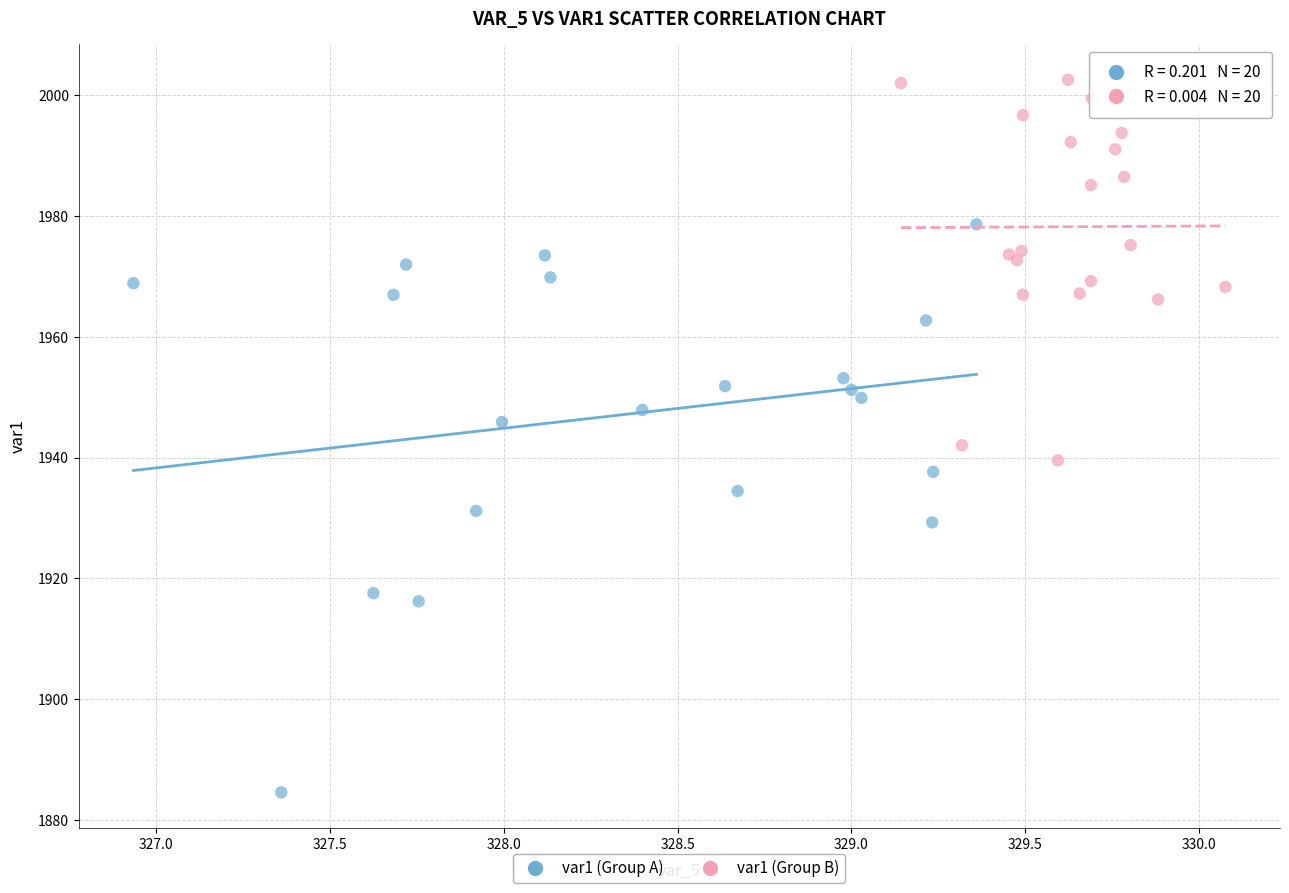

Which series has the widest spread of Y values?

var1 (Group A)